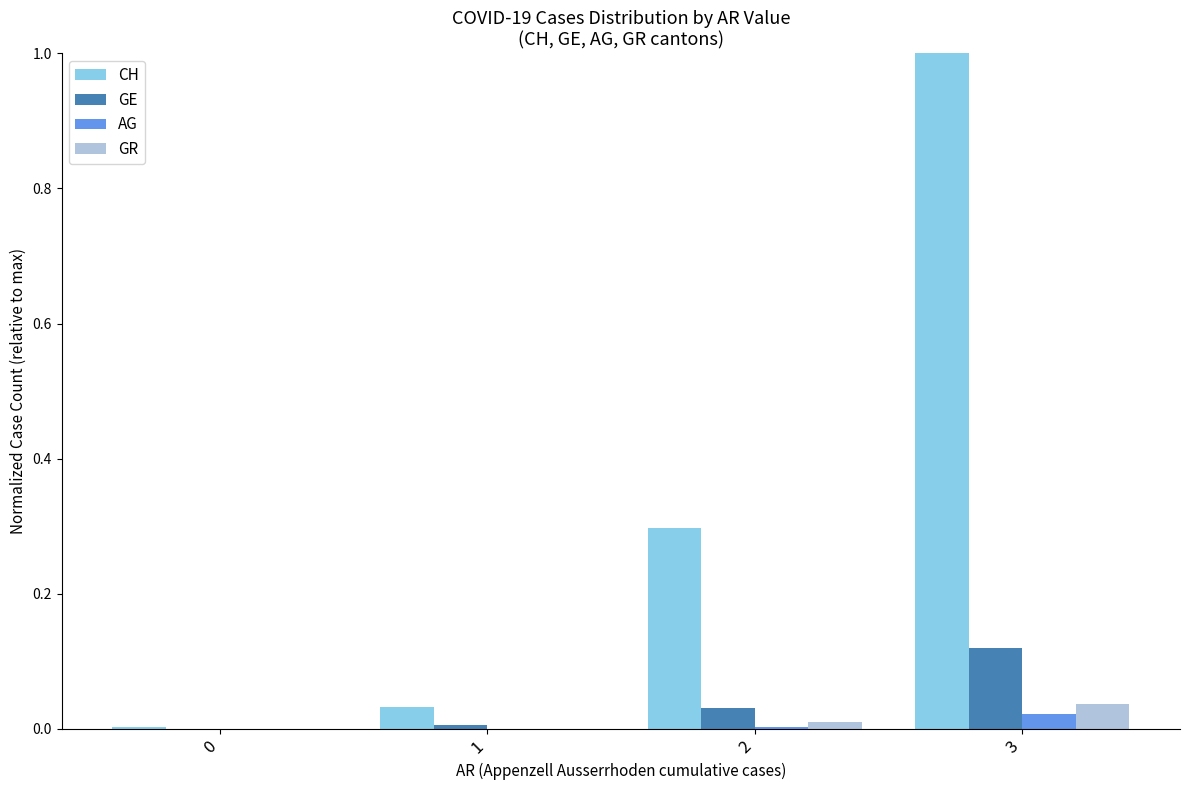

What are all the series names shown in the legend?

CH, GE, AG, GR